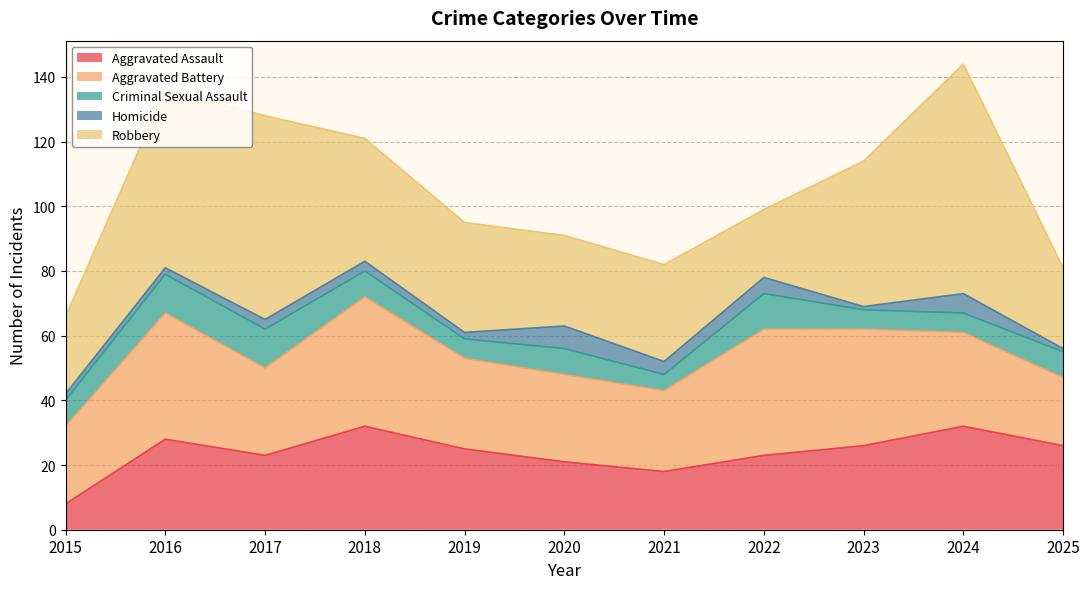

At which category does the chart reach its minimum across all series?

2023